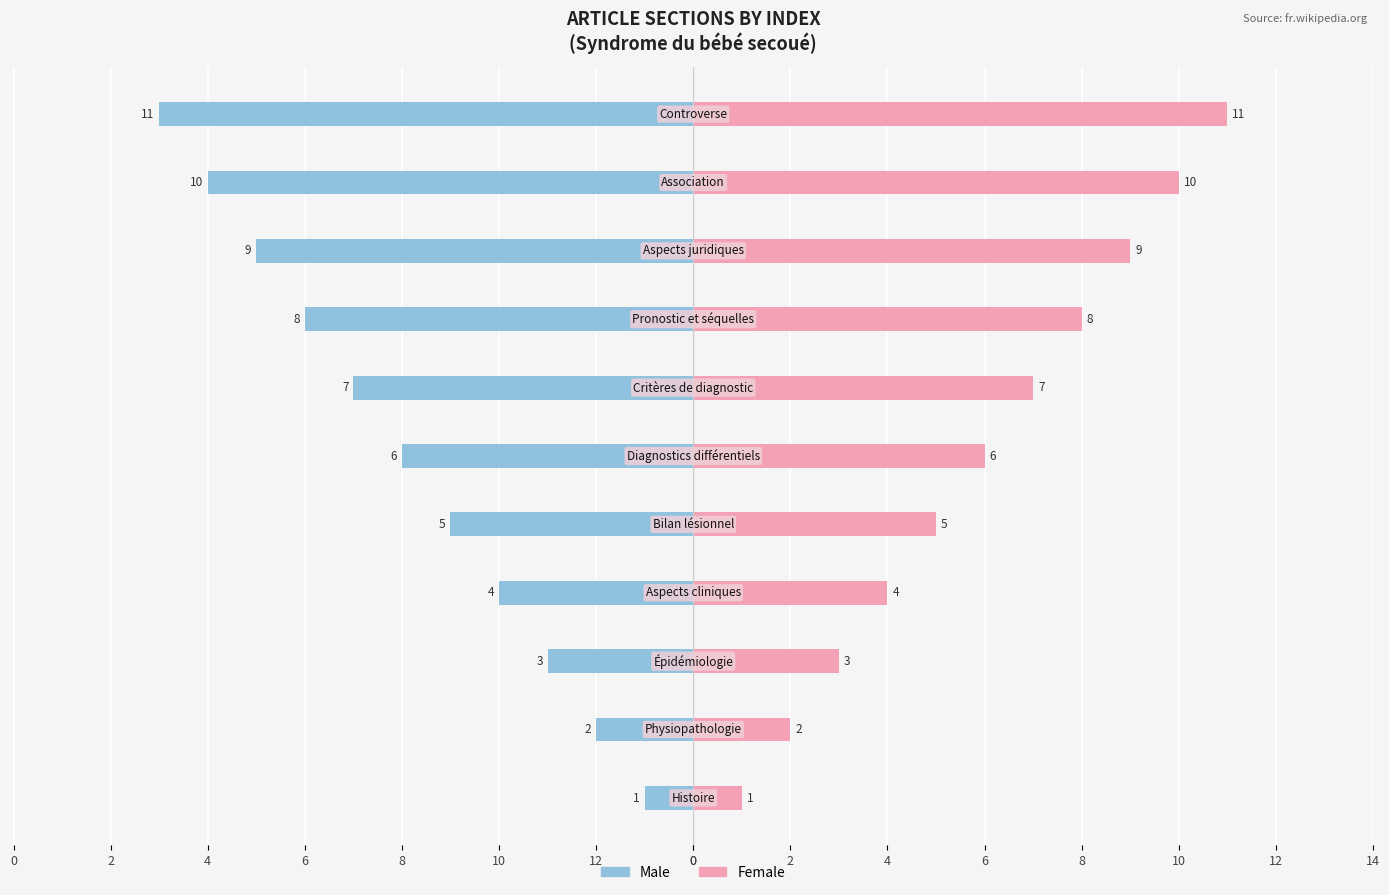

Reading right to left, extract all data points from this chart.

Male: -11	-10	-9	-8	-7	-6	-5	-4	-3	-2	-1
Female: 11	10	9	8	7	6	5	4	3	2	1